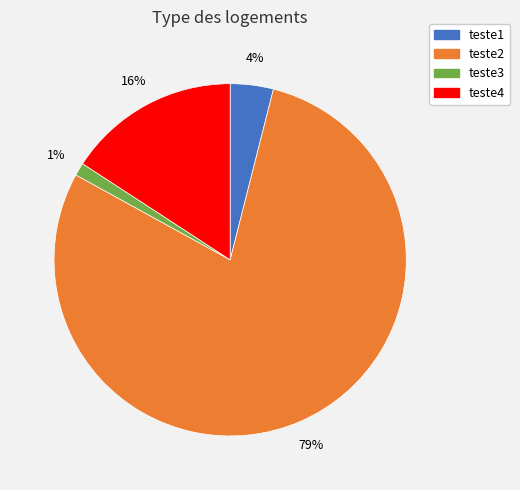

Does any single category account for the majority?

Yes